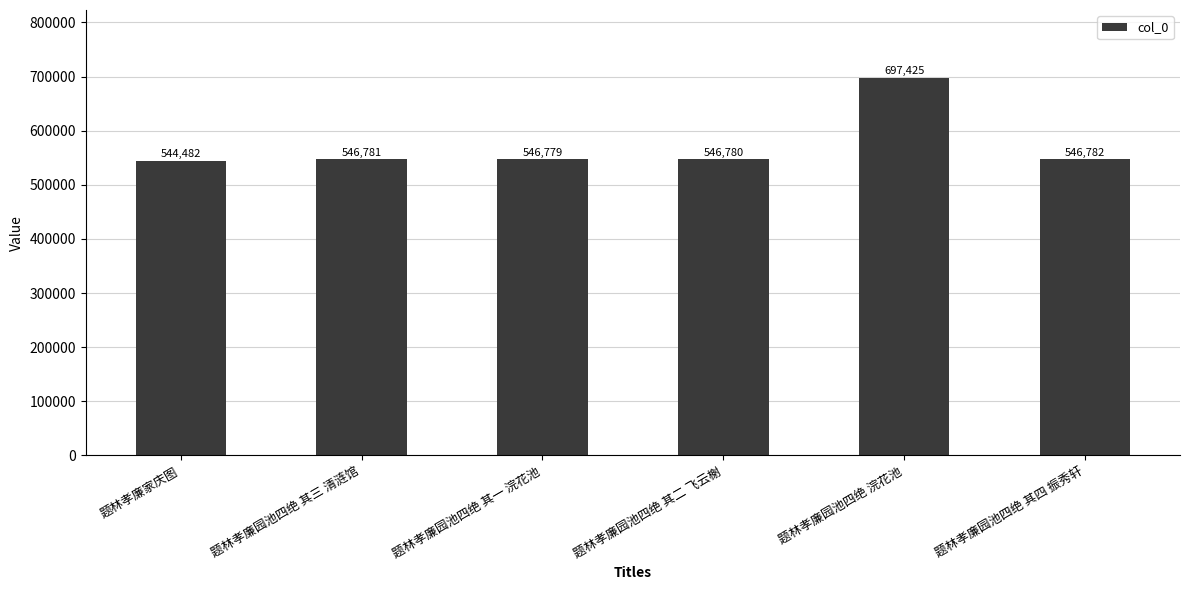

What is the sum of the values at 题林孝廉园池四绝 其二 飞云榭 and 题林孝廉家庆图?

1091262